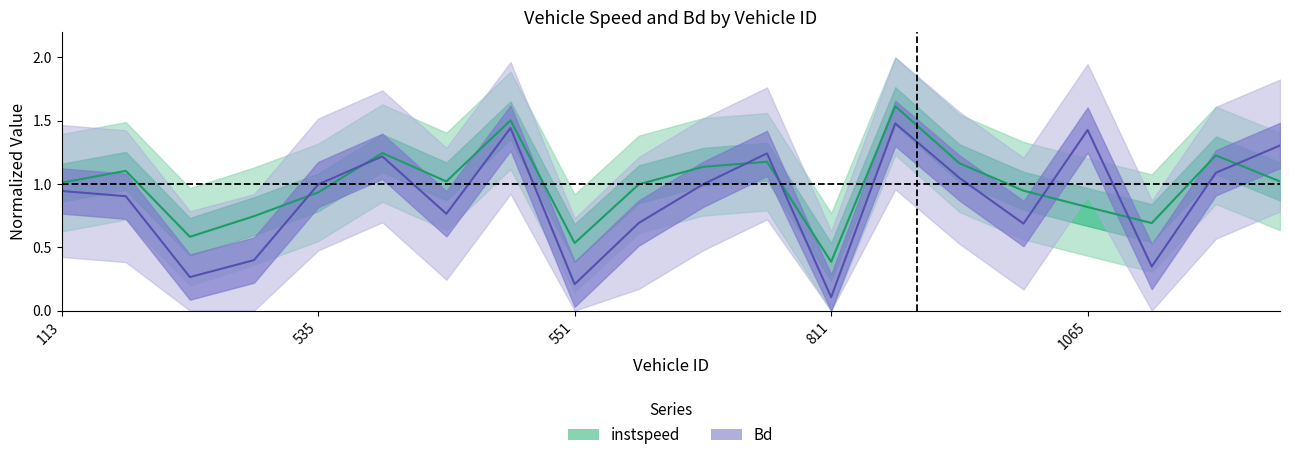

Reading left to right, transcribe all the data shown in this chart.

instspeed: 1.0	1.1	0.6	0.7	0.9	1.2	1.0	1.5	0.5	1.0	1.1	1.2	0.4	1.6	1.2	0.9	0.8	0.7	1.2	1.0
Bd: 0.9	0.9	0.3	0.4	1.0	1.2	0.8	1.4	0.2	0.7	1.0	1.2	0.1	1.5	1.0	0.7	1.4	0.3	1.1	1.3